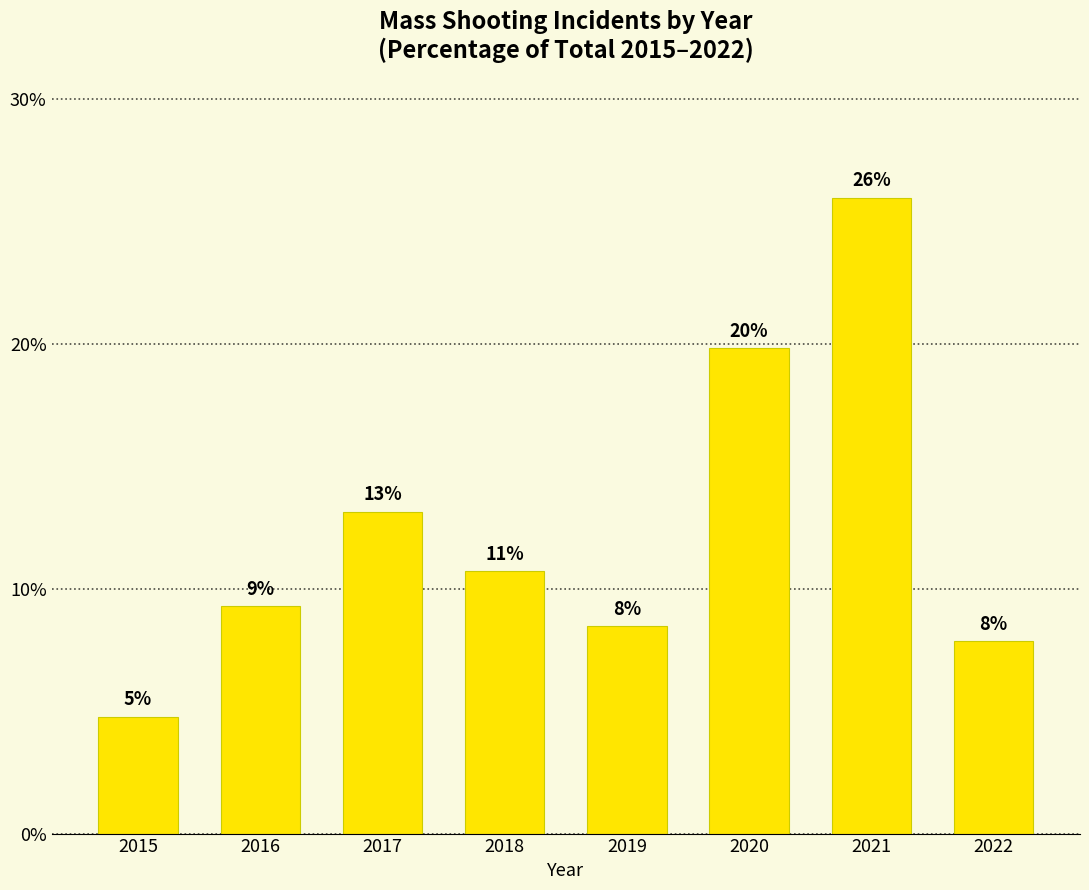

Which category has the highest value across all series?

2021